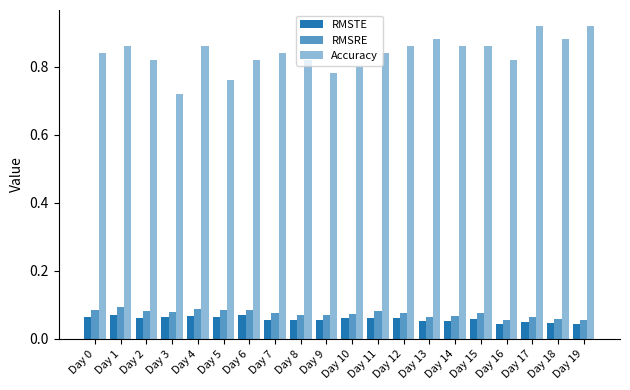

Reading left to right, list all the values displayed in this chart.

RMSTE: 0.1	0.1	0.1	0.1	0.1	0.1	0.1	0.1	0.1	0.1	0.1	0.1	0.1	0.1	0.1	0.1	0.0	0.1	0.0	0.0
RMSRE: 0.1	0.1	0.1	0.1	0.1	0.1	0.1	0.1	0.1	0.1	0.1	0.1	0.1	0.1	0.1	0.1	0.1	0.1	0.1	0.1
Accuracy: 0.8	0.9	0.8	0.7	0.9	0.8	0.8	0.8	0.8	0.8	0.8	0.8	0.9	0.9	0.9	0.9	0.8	0.9	0.9	0.9